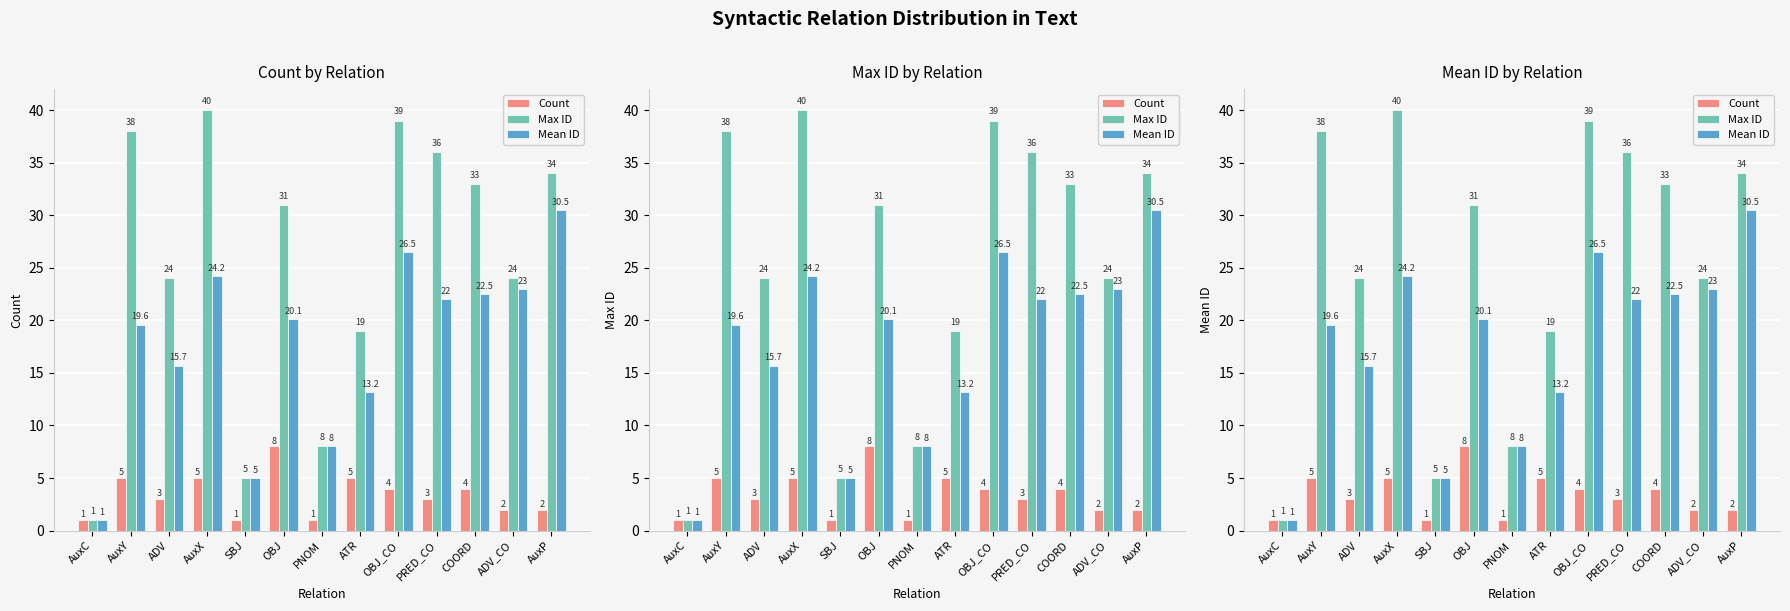

Which series has the largest total across all categories?

Max ID